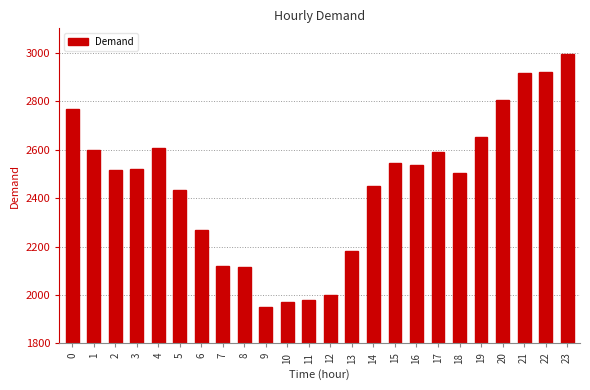

What is the greatest value displayed?

2996